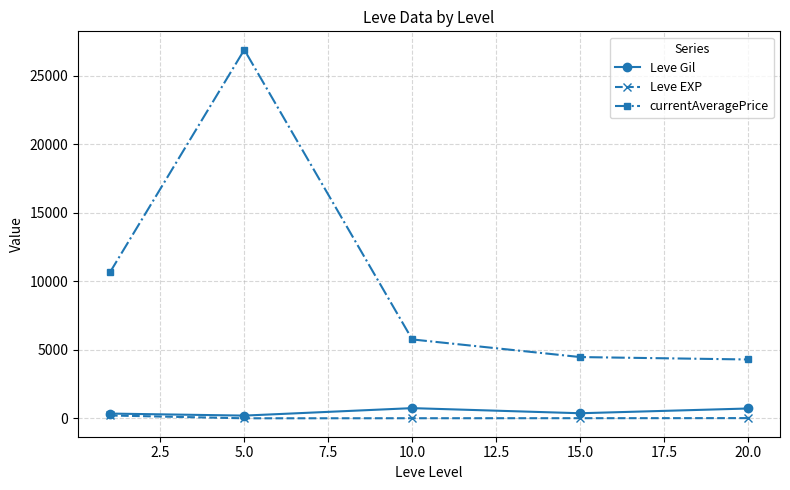

True or false: Leve EXP and currentAveragePrice intersect in this chart.

False